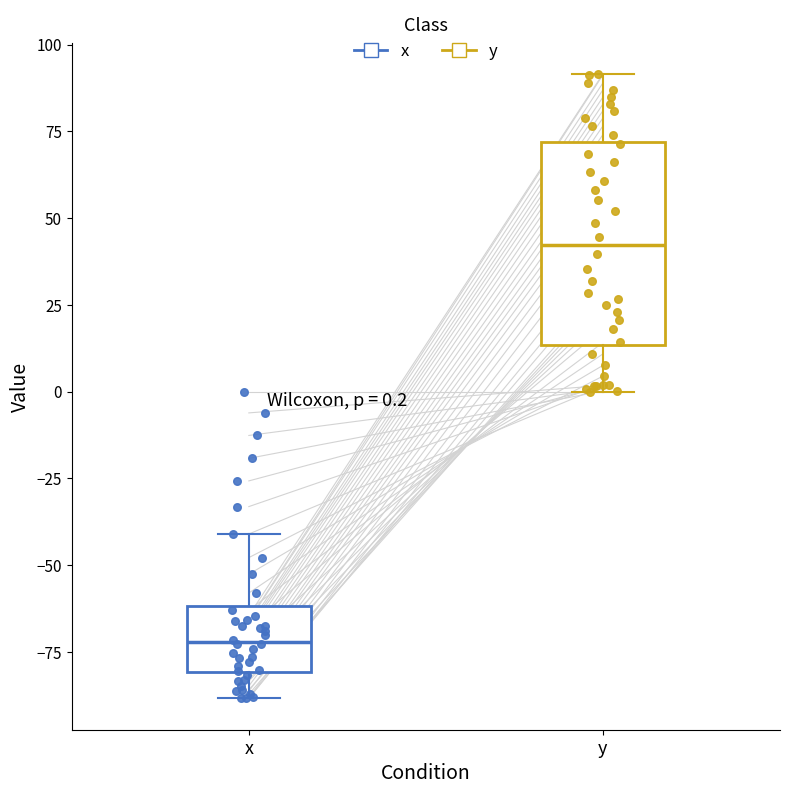

Which box is the tallest, from its lower edge to its upper edge?

y